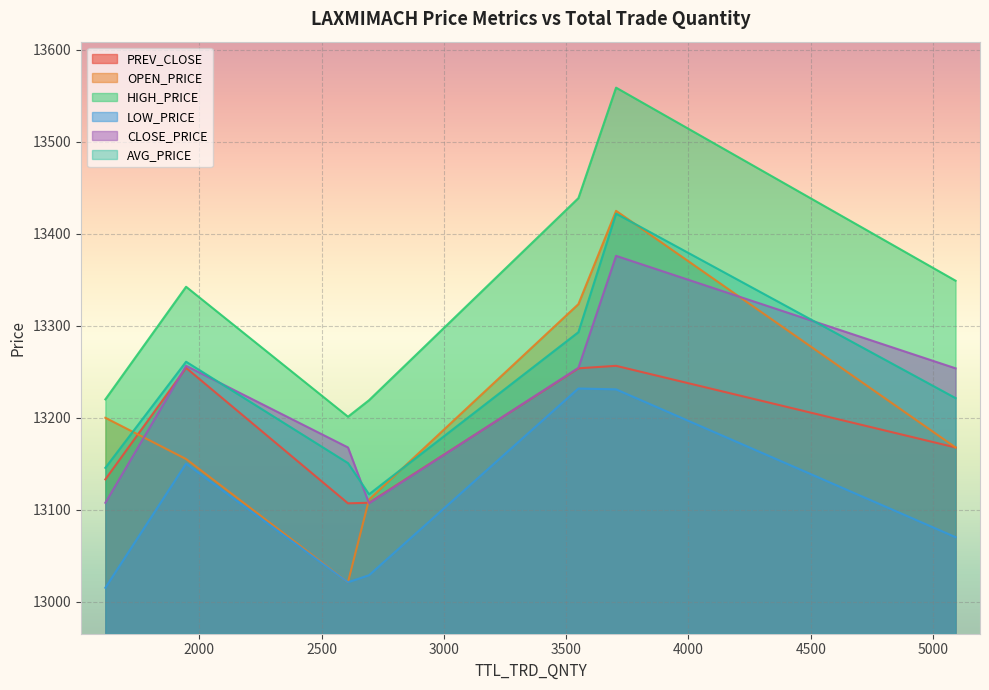

Is it true that PREV_CLOSE equals 20284.0 at 3550?

False